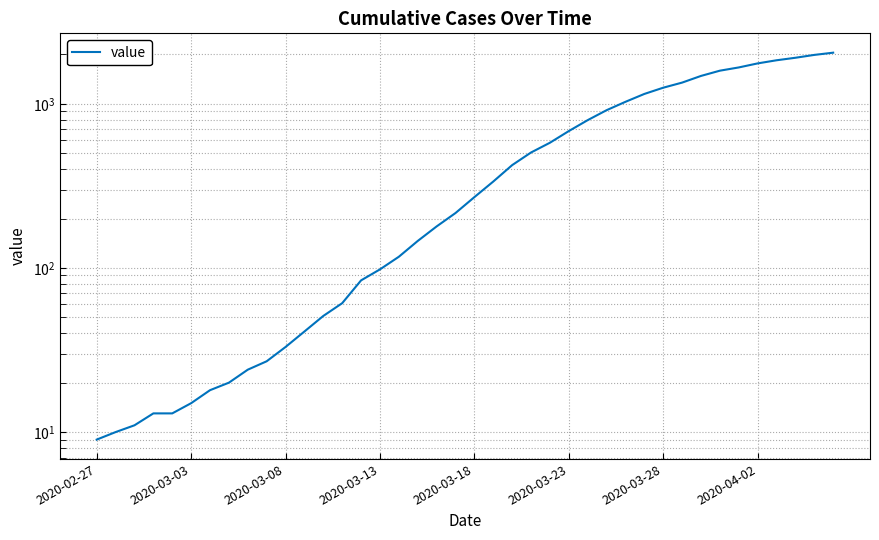

What is the value of the 27th point from the left?

795